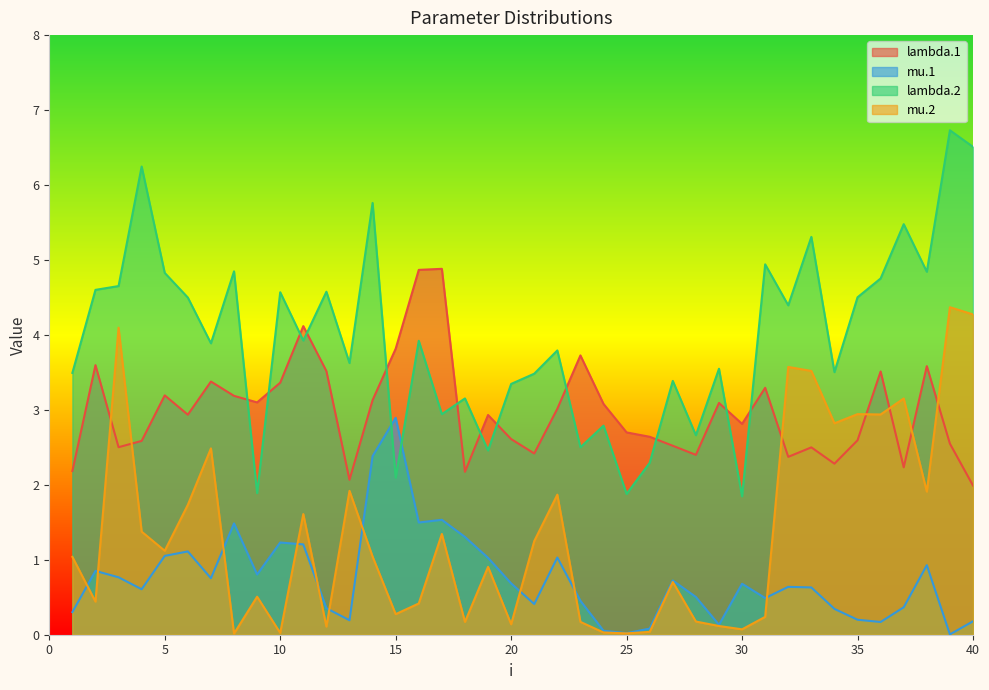

Rank the categories by mu.1 value from lowest to highest.

39, 25, 24, 26, 29, 36, 40, 13, 35, 1, 34, 12, 37, 21, 23, 31, 28, 4, 33, 32, 30, 20, 27, 7, 3, 9, 2, 38, 19, 22, 5, 6, 11, 10, 18, 8, 16, 17, 14, 15